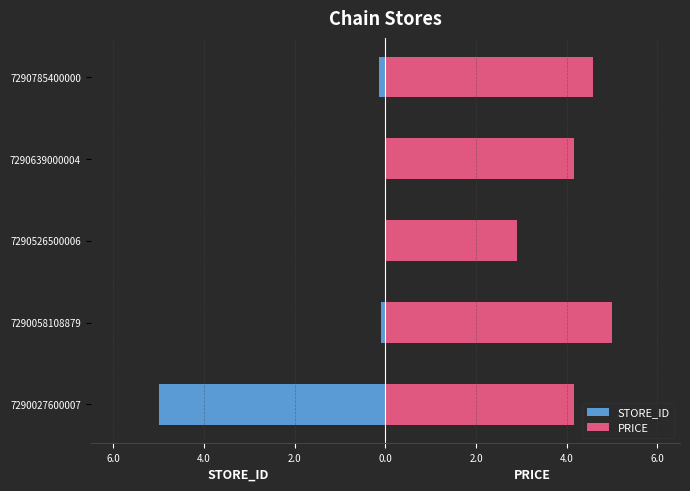

What is the difference between the highest and lowest values at 7290526500006?

2.9